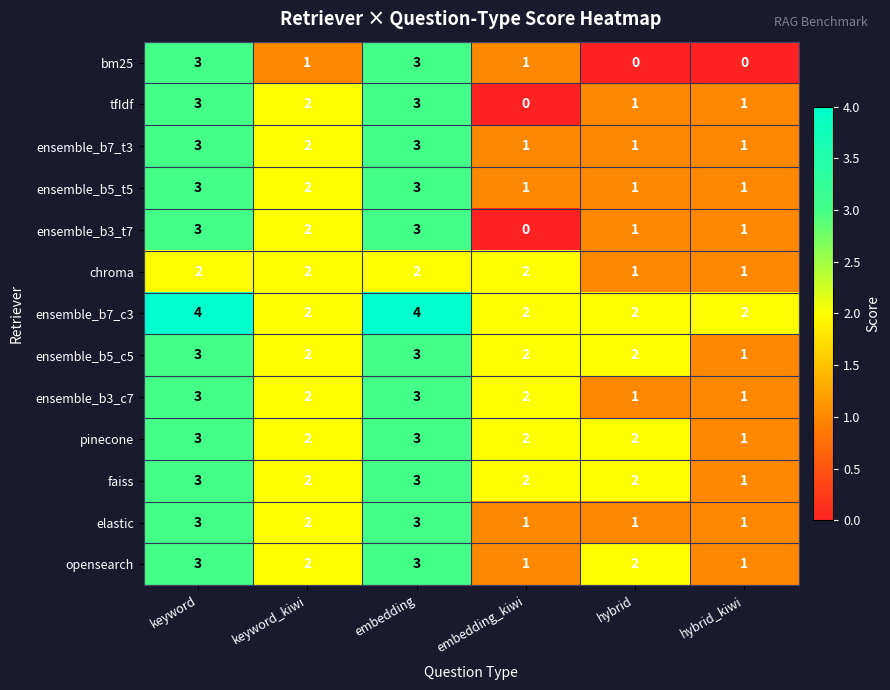

What is the maximum value shown in the chart?

4